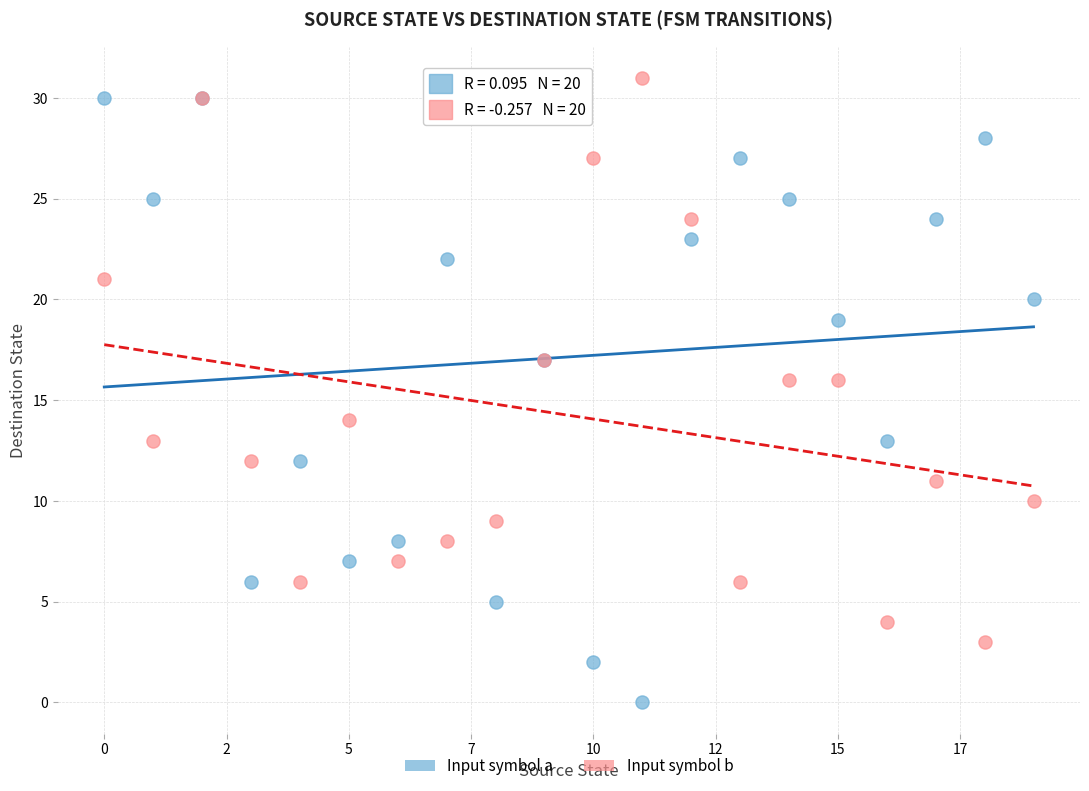

Which series contains the lowest Y value?

Input symbol a